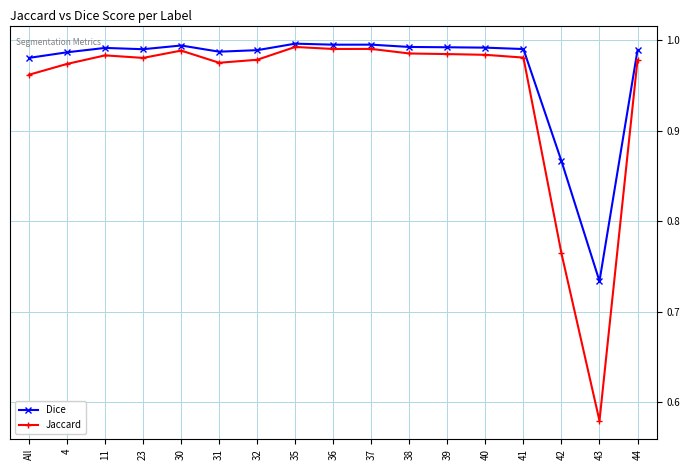

Where is Jaccard nearest to the value 0?

43